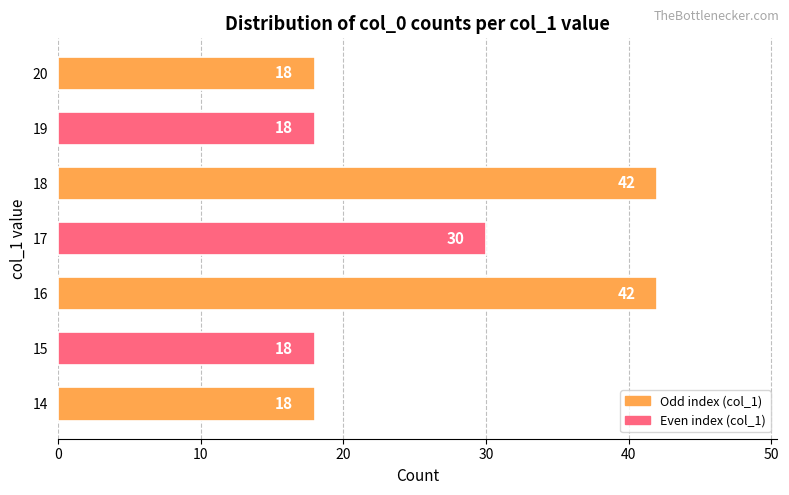

What is the sum of all values?

186